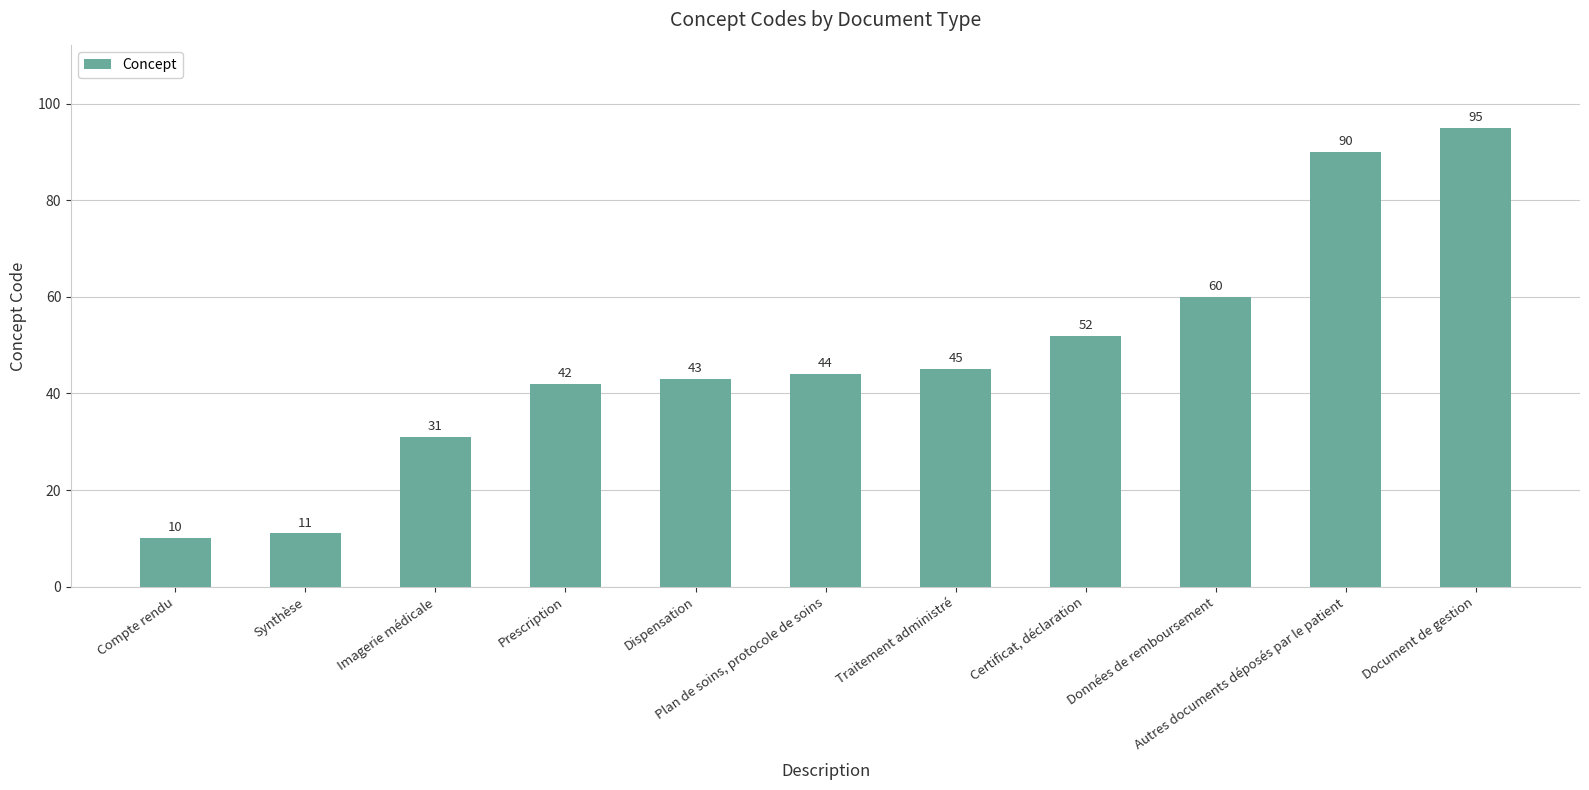

How many data points are less than 44?

5